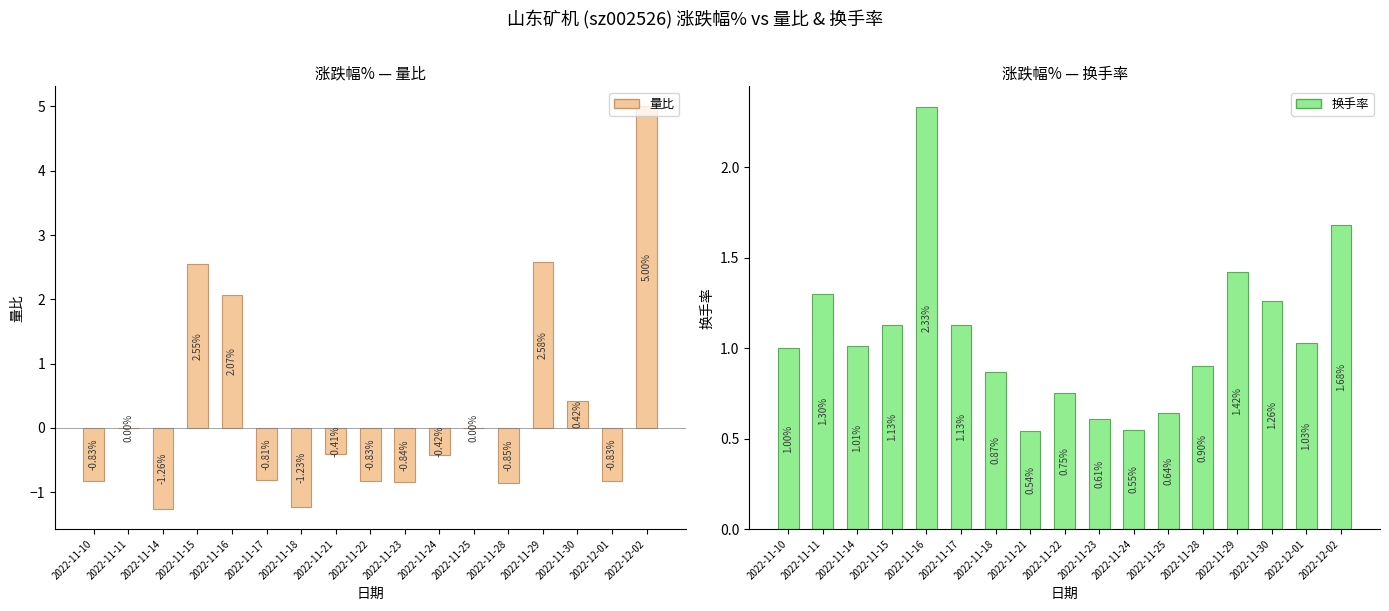

What are all the series names shown in the legend?

量比, 换手率